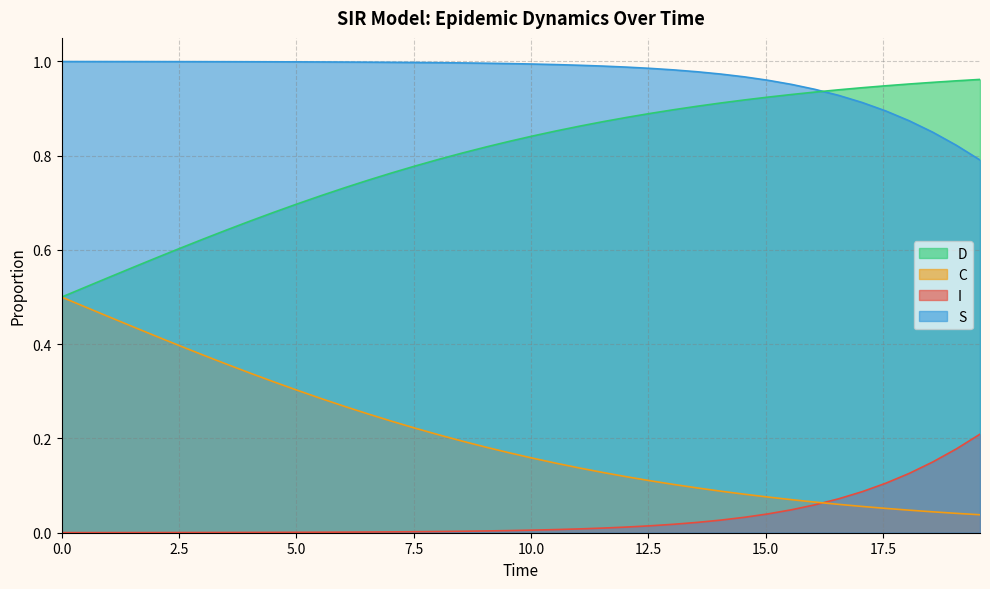

Rank the series by their average value, from highest to lowest.

S, D, C, I